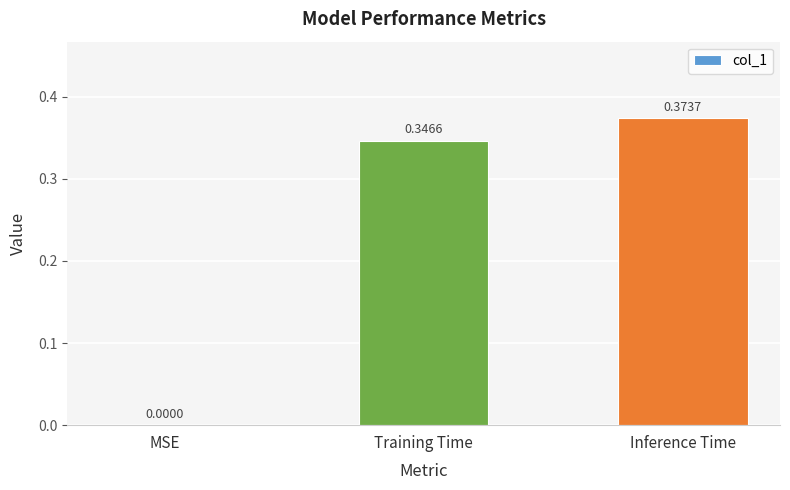

Does the chart contain stacked bars?

No